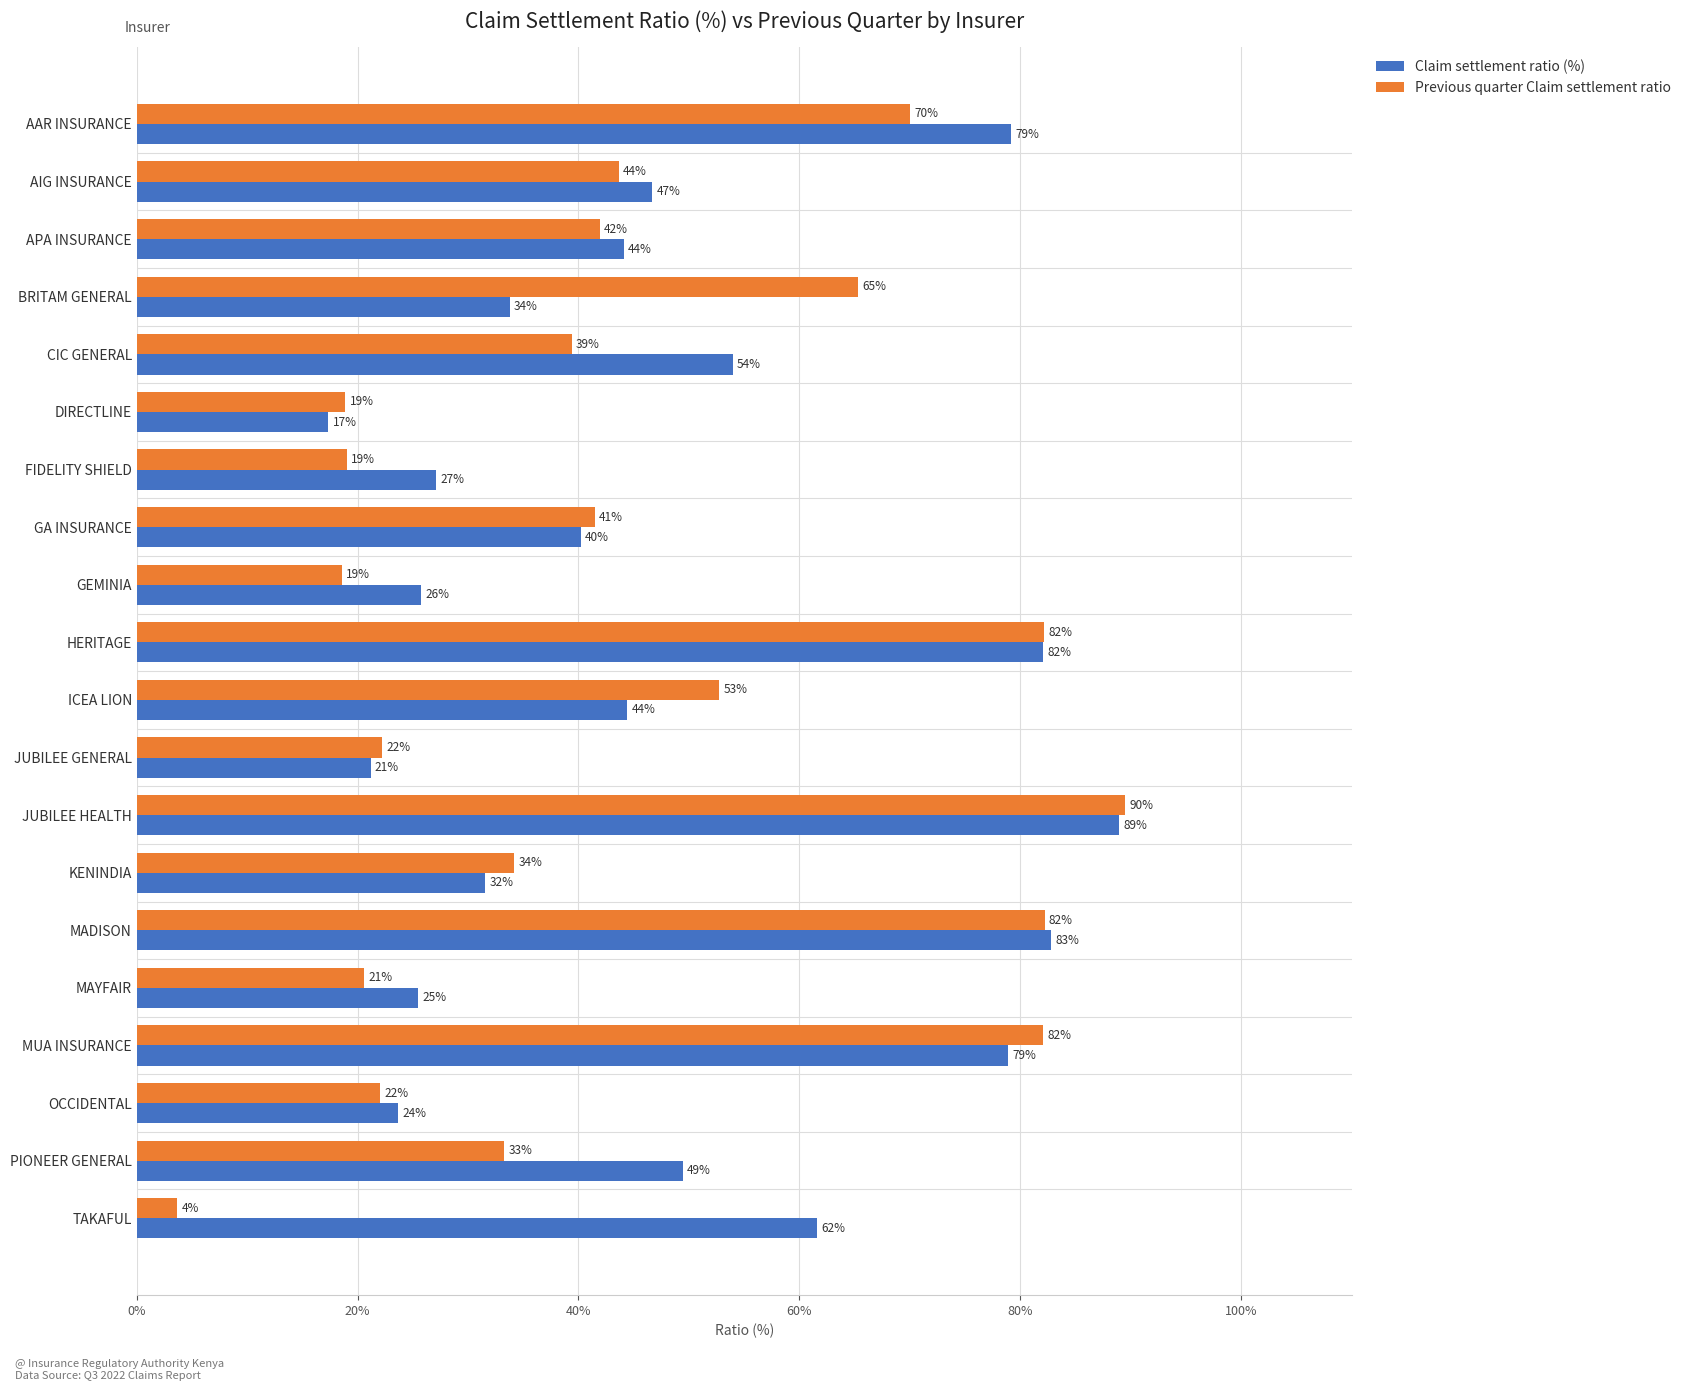

What is the lowest value of the Claim settlement ratio (%) series?

17.3